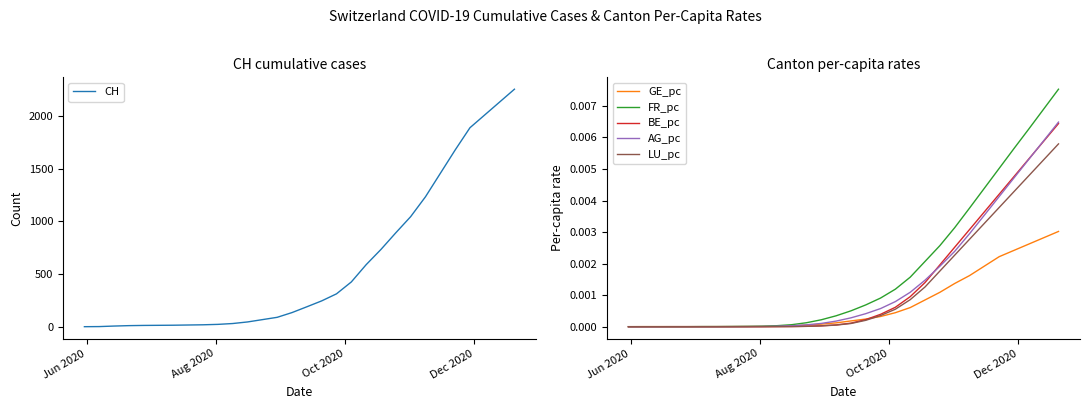

List the series in order of their peak value, lowest first.

GE_pc, LU_pc, BE_pc, AG_pc, FR_pc, CH